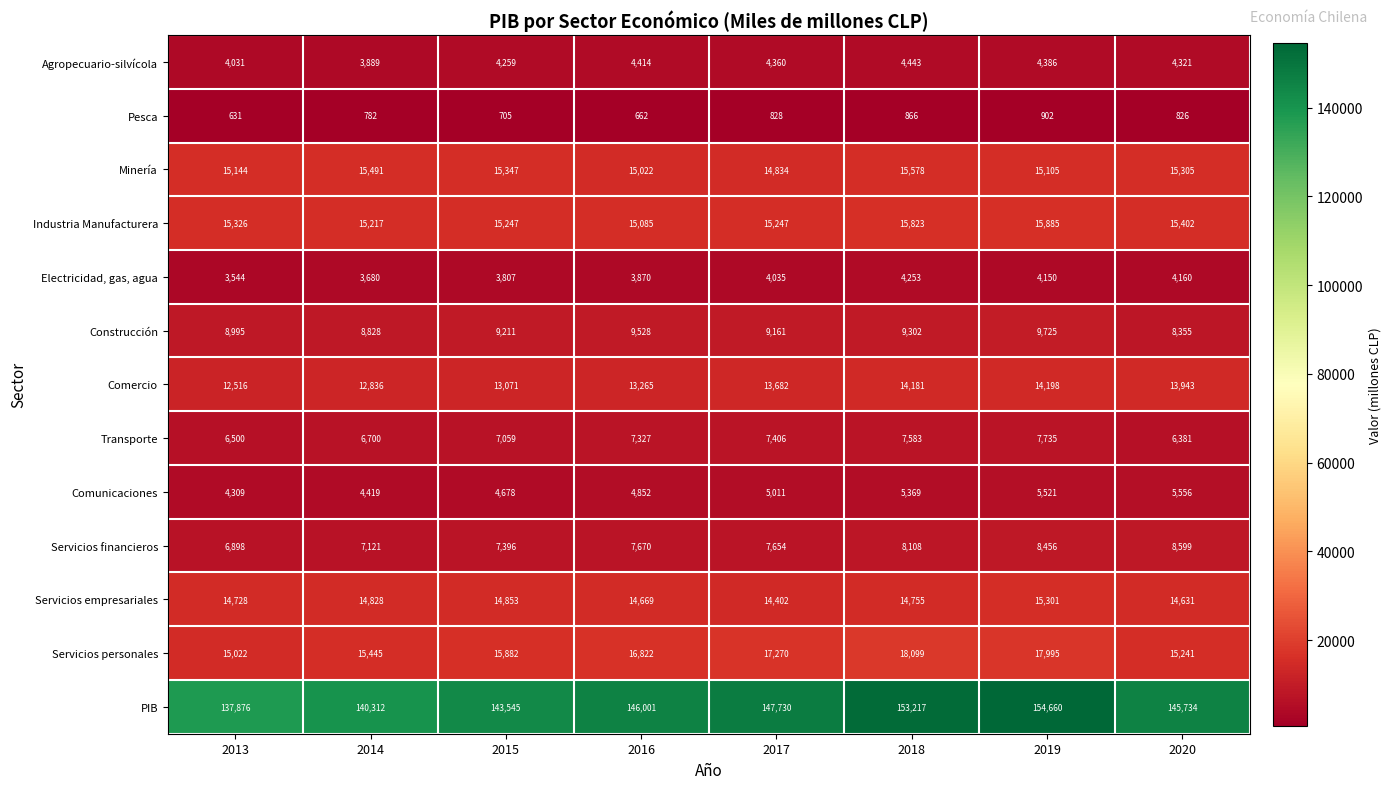

What is the minimum value shown in the chart?

631